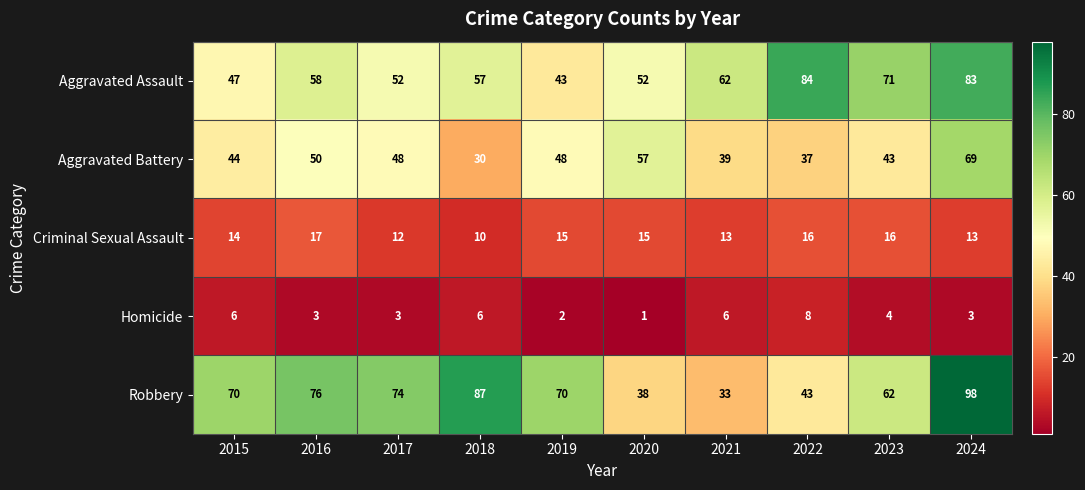

What is the difference between the second highest and minimum values in the Criminal Sexual Assault series?

6